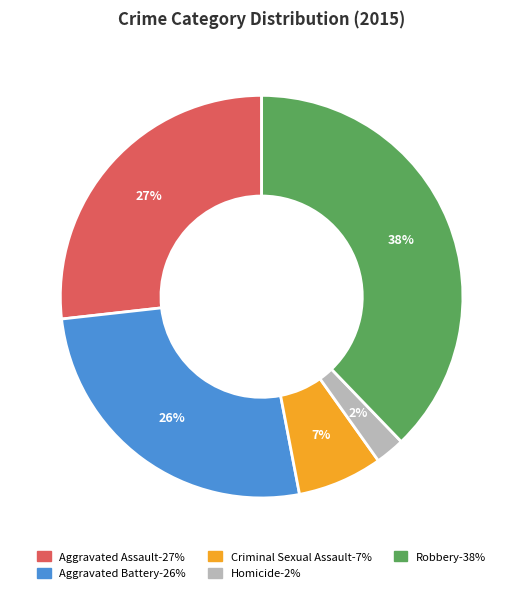

To the nearest percent, what is the average slice percentage?

20%